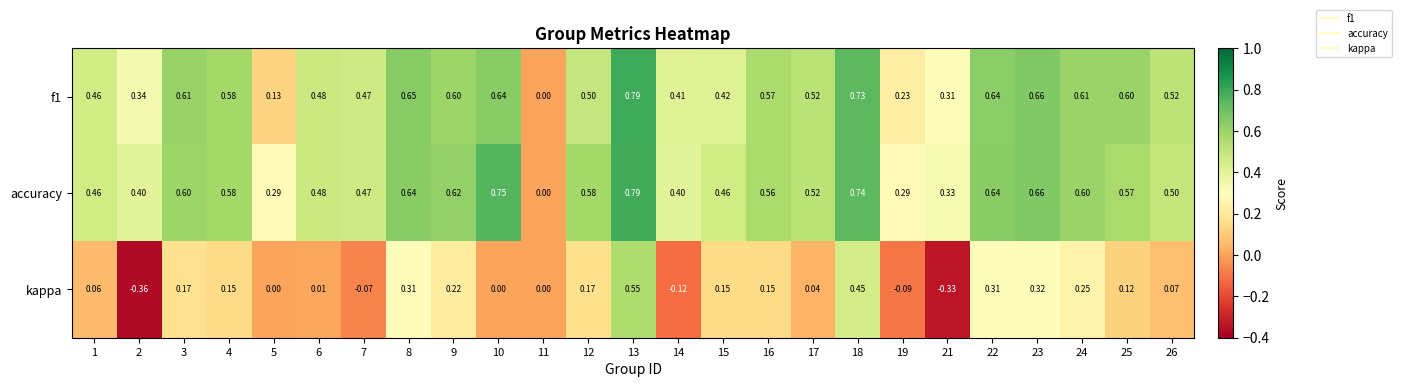

Which series has the largest total across all categories?

accuracy